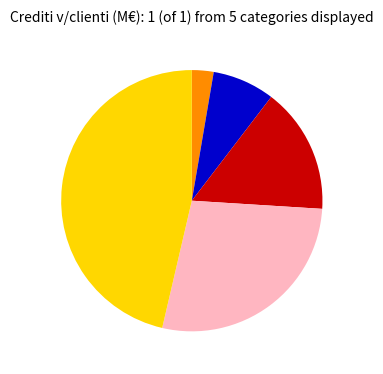

Is there a majority slice in this chart?

No